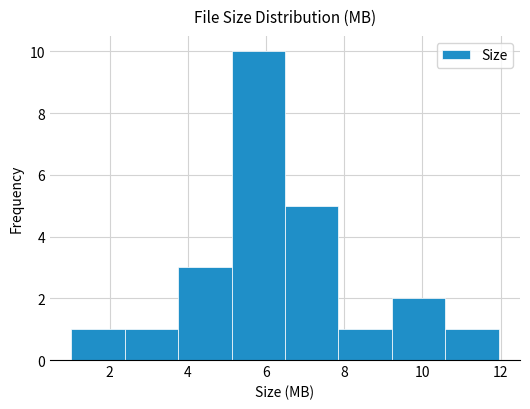

How tall is the bar that spans 6.4 to 7.8 on the x-axis? Neither the bar edges nor the heights are printed on the chart, so give them approximately, as read against the axes.

5